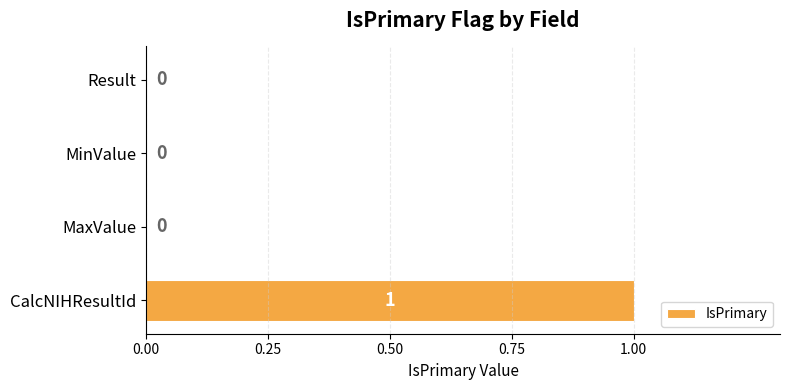

How many distinct data groups are displayed?

1